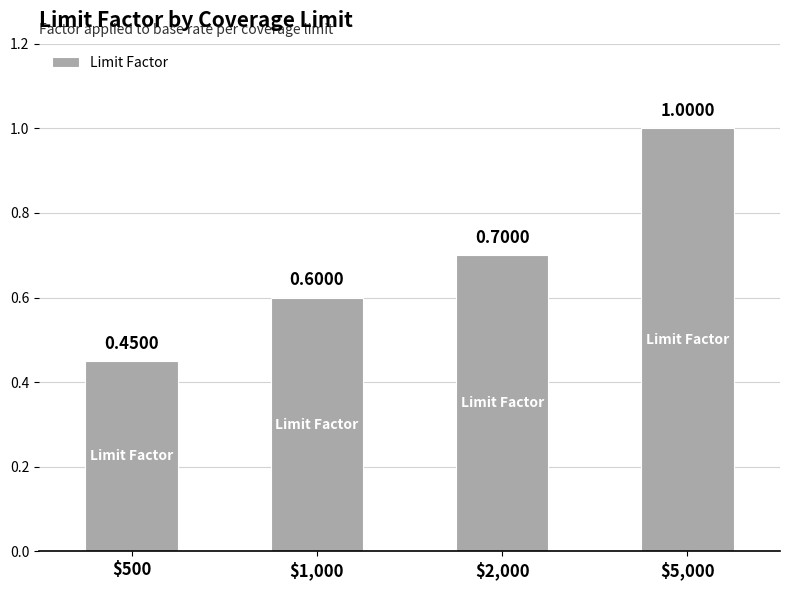

Are the bars horizontal?

No